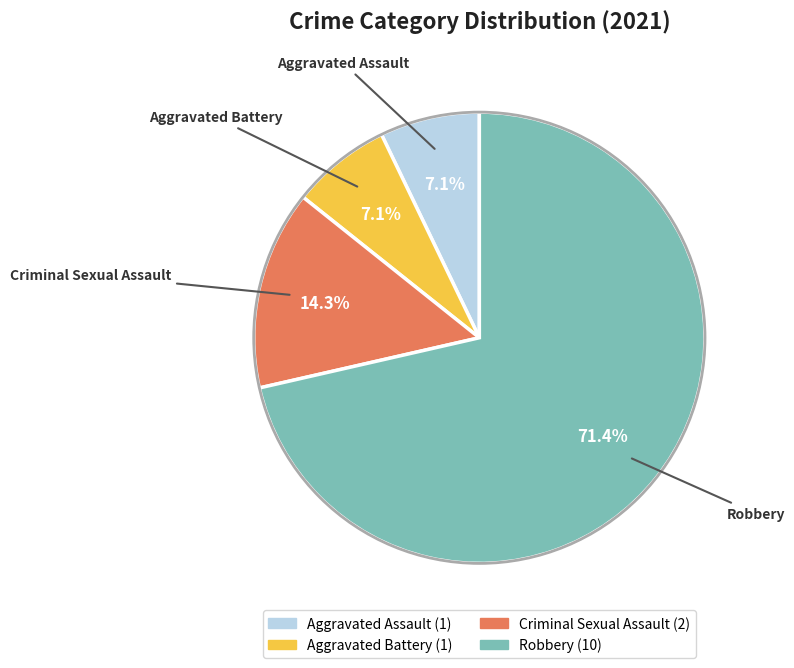

What is the ratio of the value at Aggravated Battery to the value at Aggravated Assault?

1.0